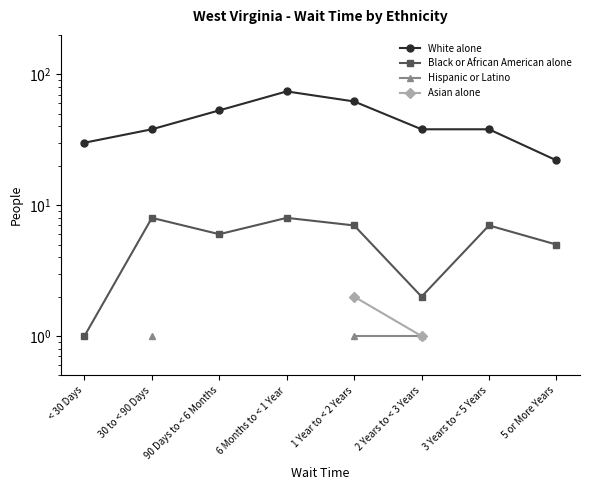

How many values in Hispanic or Latino are above zero?

3